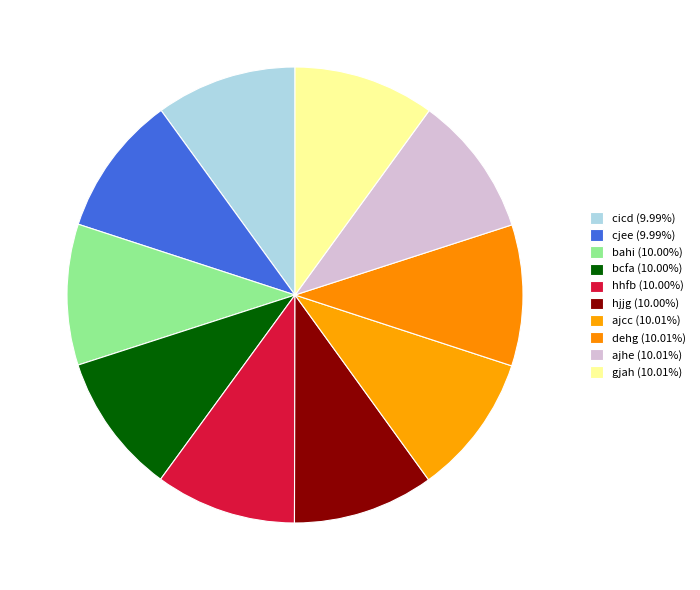

How many segments does this pie chart have?

10